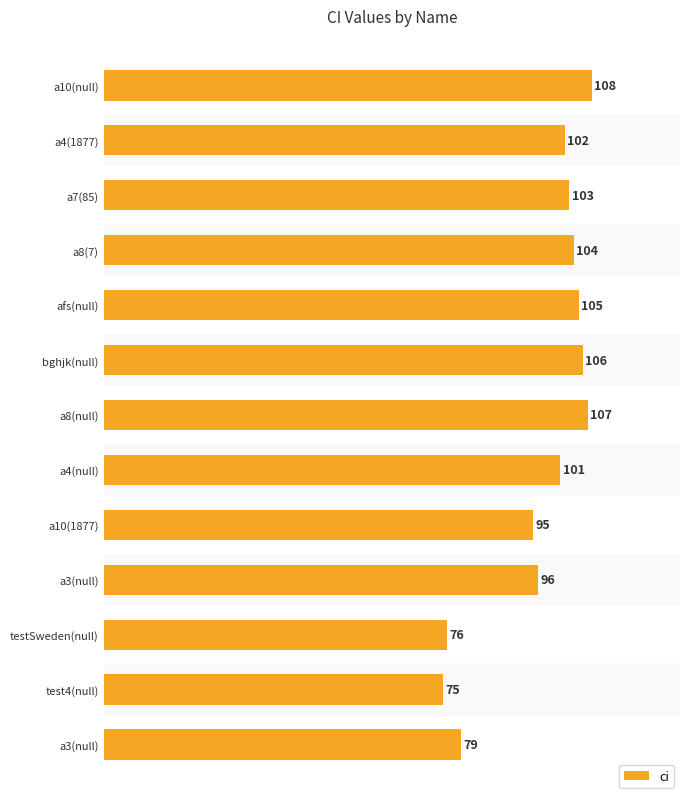

What is the value of the 5th bar from the left?

105